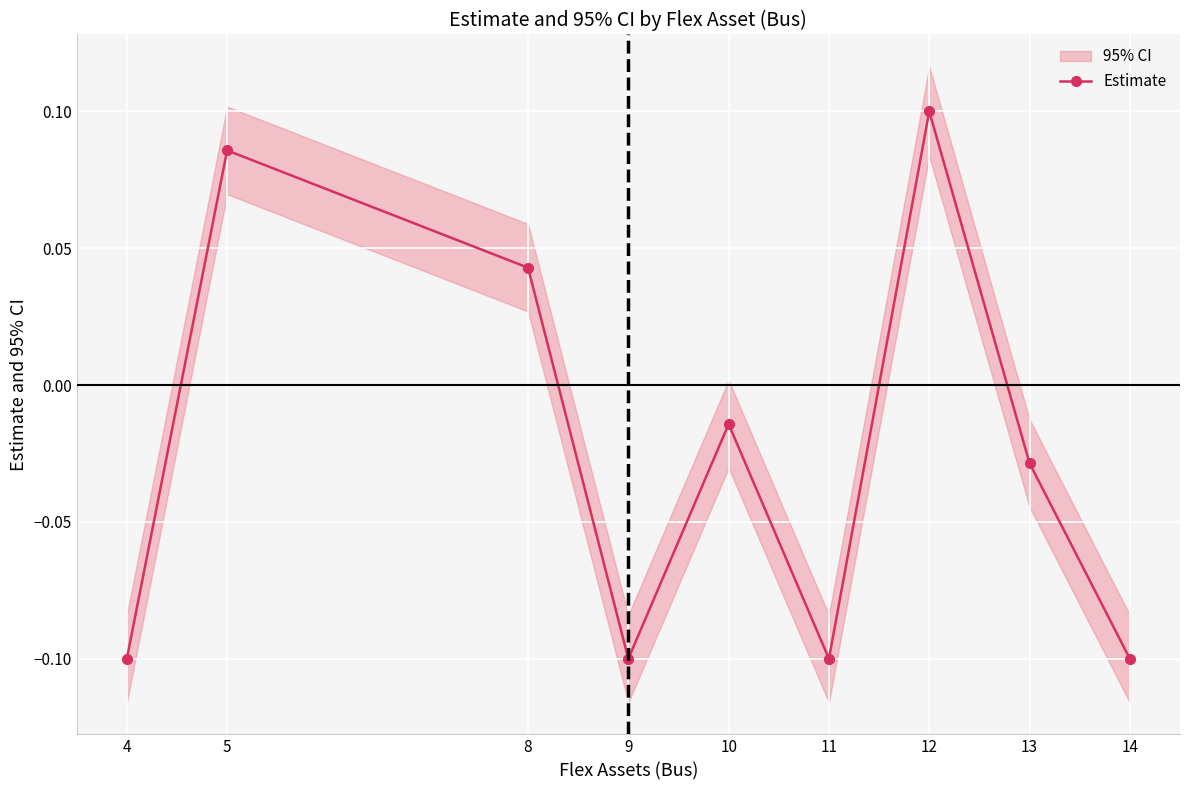

The chart shows a value of -0.0 at 13. True or false?

True